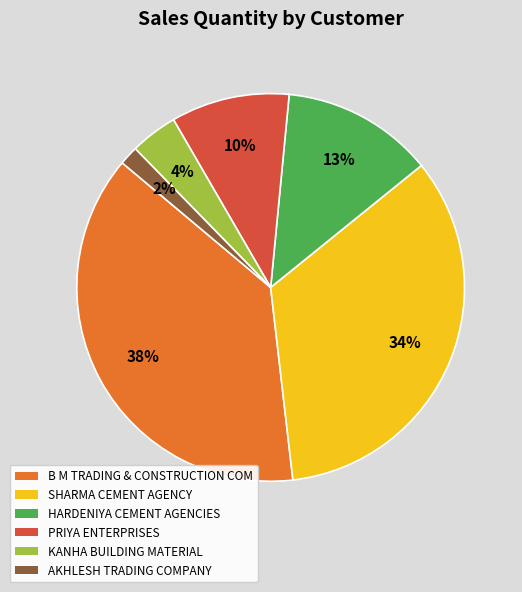

Does any single category account for the majority?

No